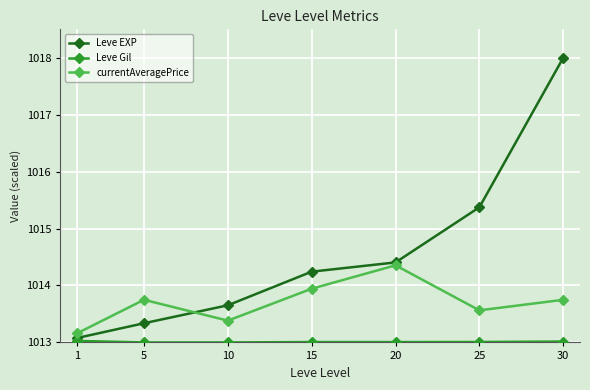

In currentAveragePrice, how many points are lower than both neighbors (excluding endpoints)?

2